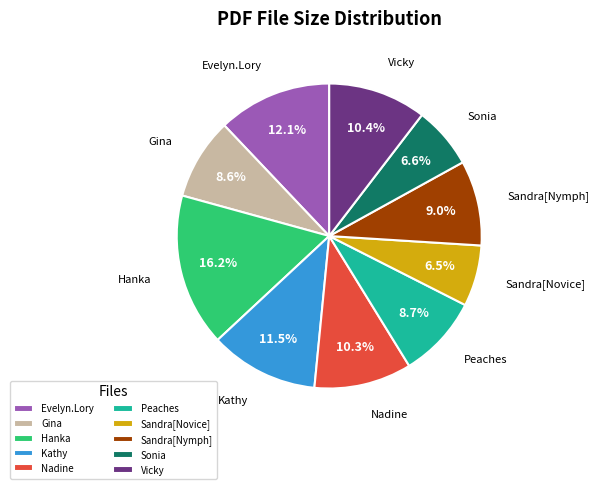

What portion of the pie excludes Kathy?

88.5%